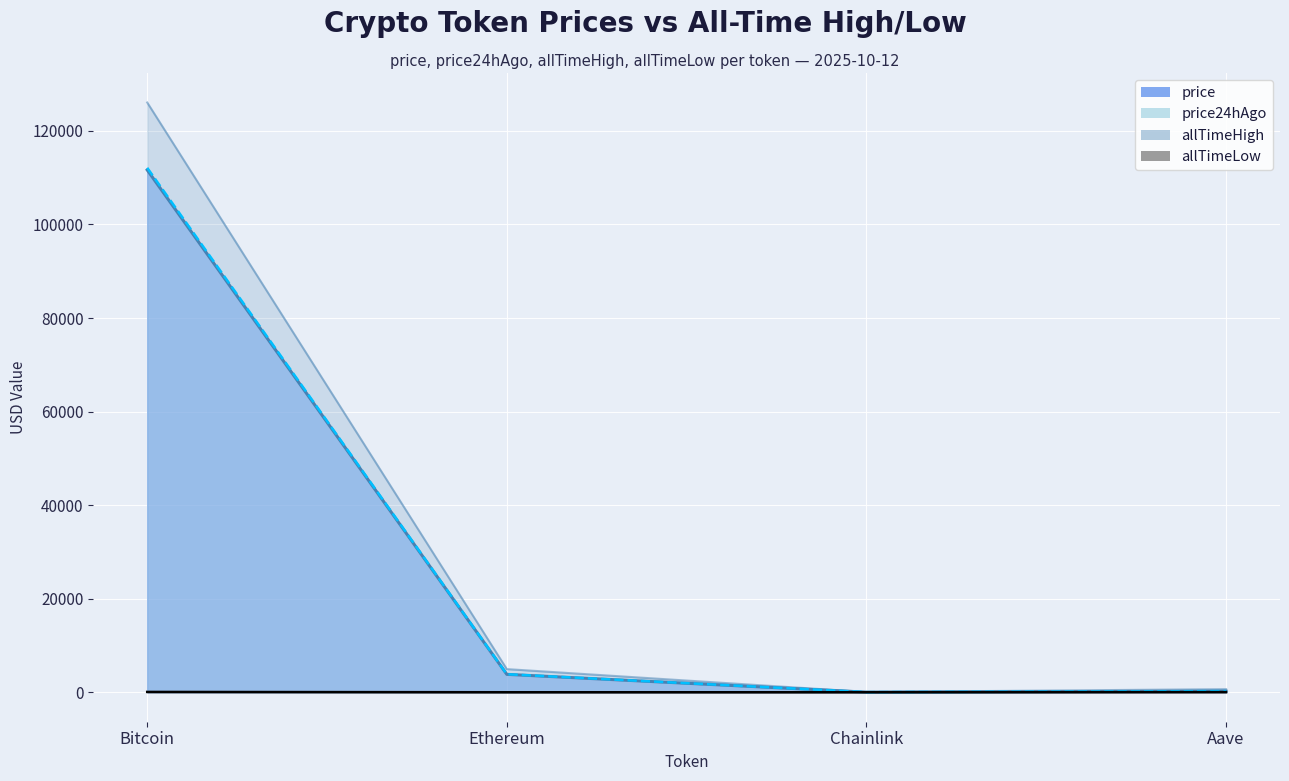

List the series in order of their peak value, lowest first.

allTimeLow, price, price24hAgo, allTimeHigh